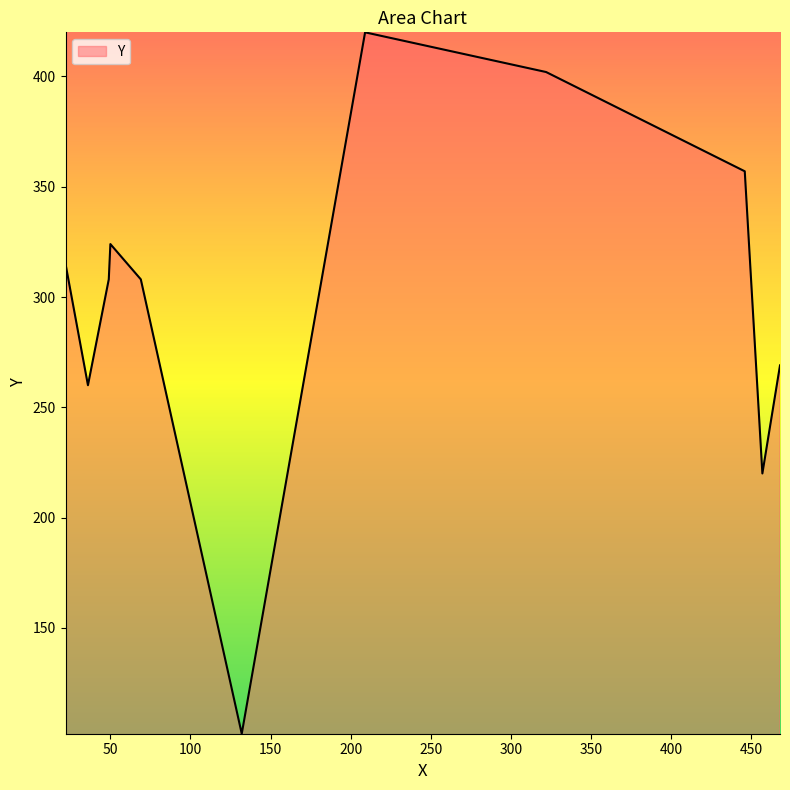

What is the minimum value shown in the chart?

102